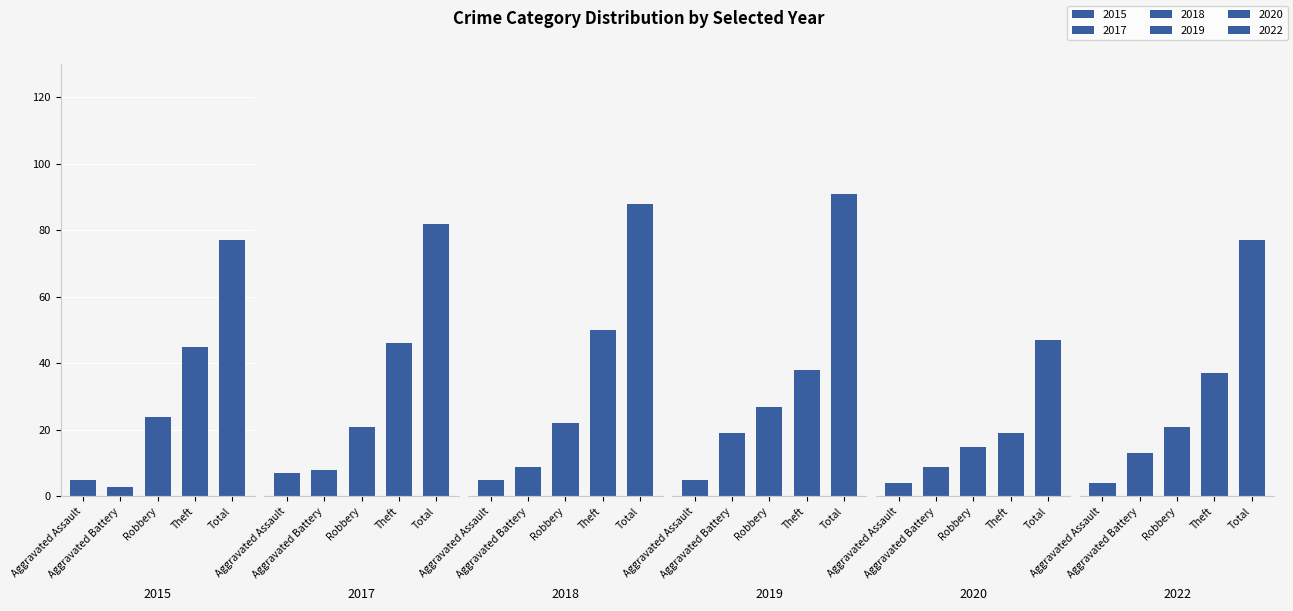

What is the difference between the 2017 values at Total and Robbery?

61